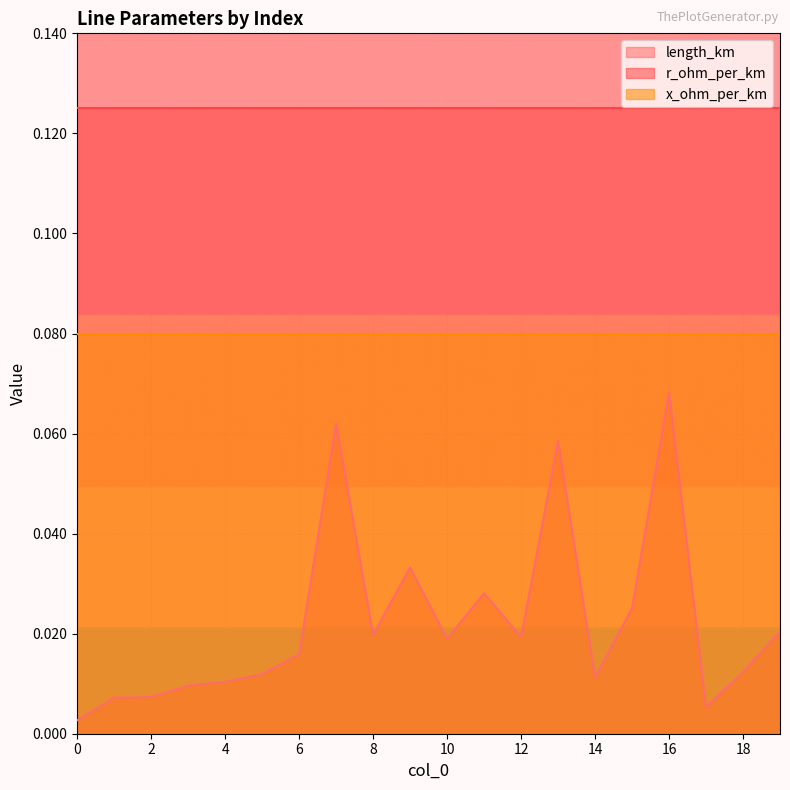

Reading left to right, transcribe all the data shown in this chart.

length_km: 0=0.0	1=0.0	2=0.0	3=0.0	4=0.0	5=0.0	6=0.0	7=0.1	8=0.0	9=0.0	10=0.0	11=0.0	12=0.0	13=0.1	14=0.0	15=0.0	16=0.1	17=0.0	18=0.0	19=0.0
r_ohm_per_km: 0=0.1	1=0.1	2=0.1	3=0.1	4=0.1	5=0.1	6=0.1	7=0.1	8=0.1	9=0.1	10=0.1	11=0.1	12=0.1	13=0.1	14=0.1	15=0.1	16=0.1	17=0.1	18=0.1	19=0.1
x_ohm_per_km: 0=0.1	1=0.1	2=0.1	3=0.1	4=0.1	5=0.1	6=0.1	7=0.1	8=0.1	9=0.1	10=0.1	11=0.1	12=0.1	13=0.1	14=0.1	15=0.1	16=0.1	17=0.1	18=0.1	19=0.1